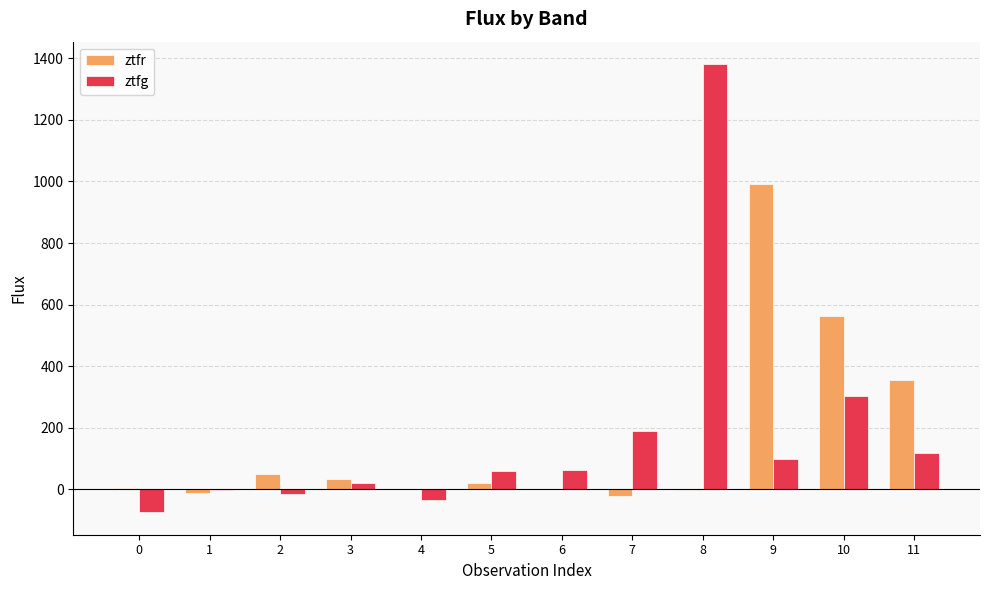

Which series changed the most between 6 and 11?

ztfr